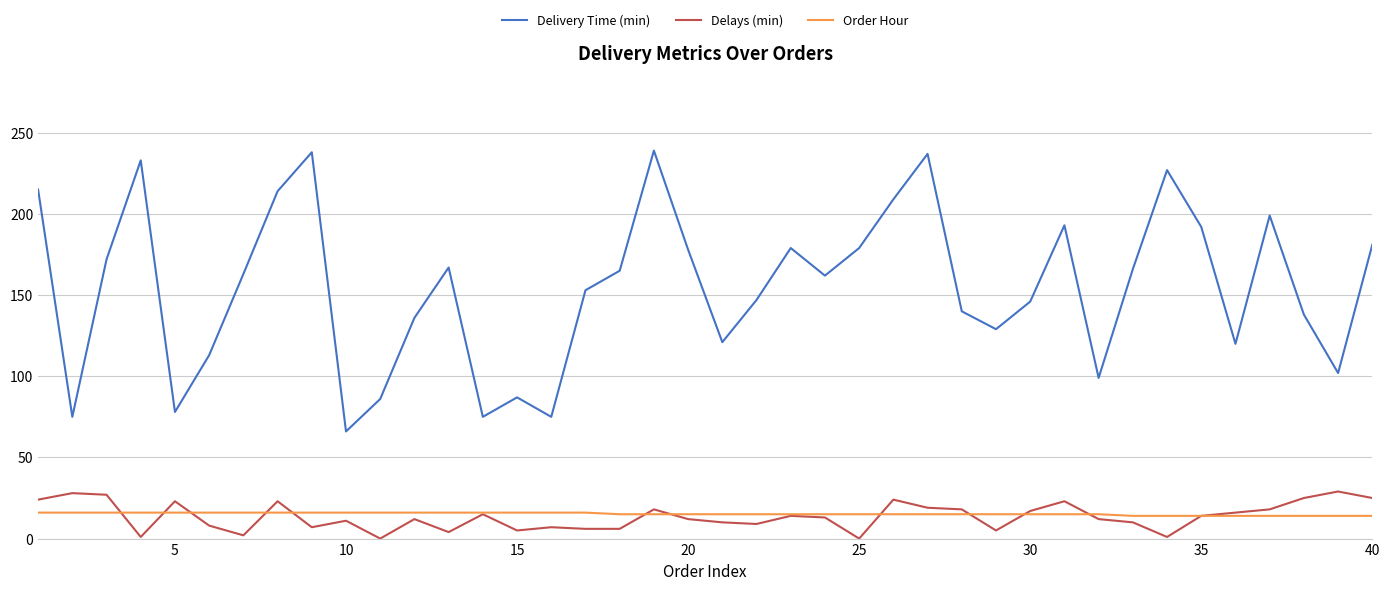

True or false: Delays (min) and Delivery Time (min) cross at least once.

False